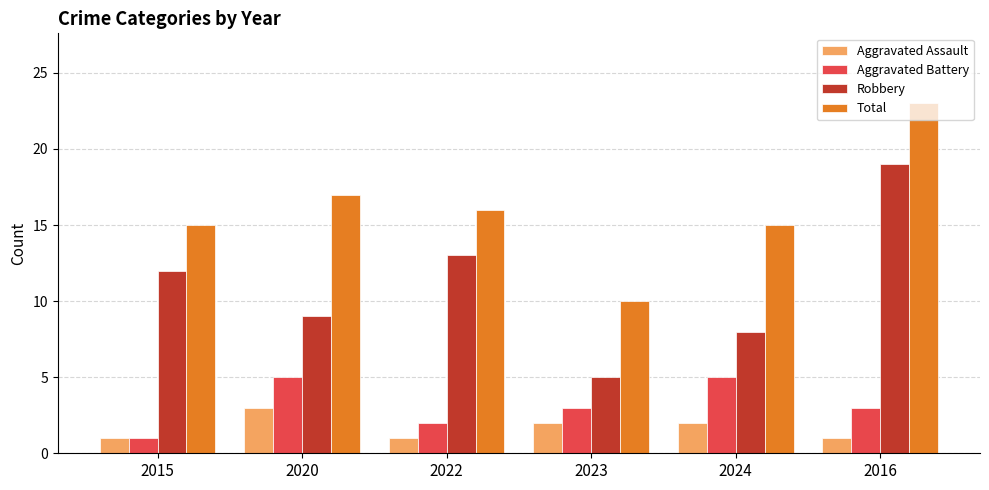

What is the difference between the Aggravated Battery values at 2016 and 2022?

1